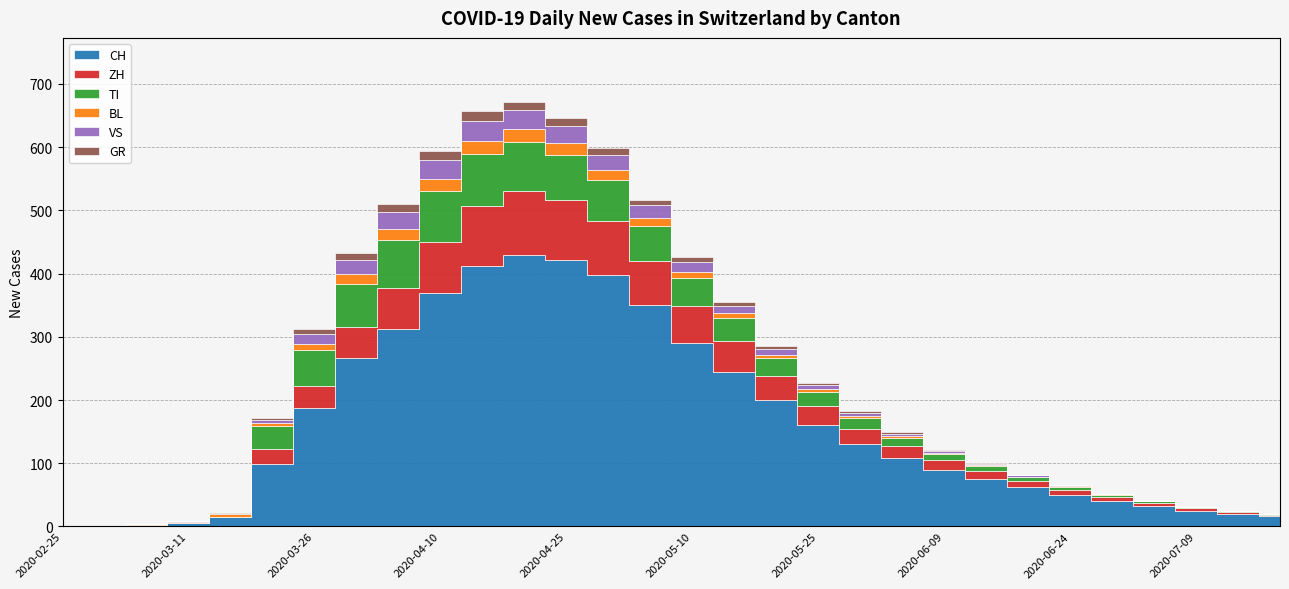

Which has a higher value, 2020-03-26 or 2020-05-20?

2020-05-20